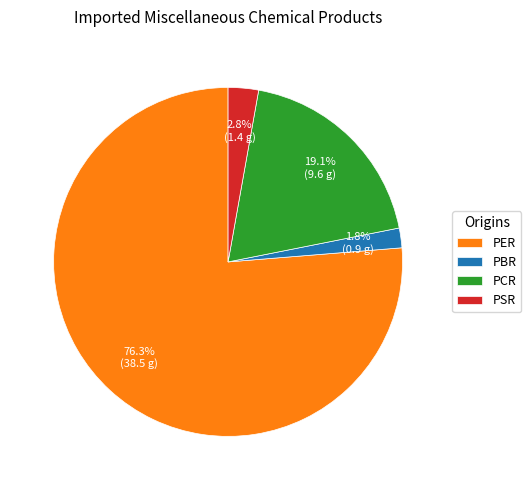

Which has a higher value, PBR or PER?

PER